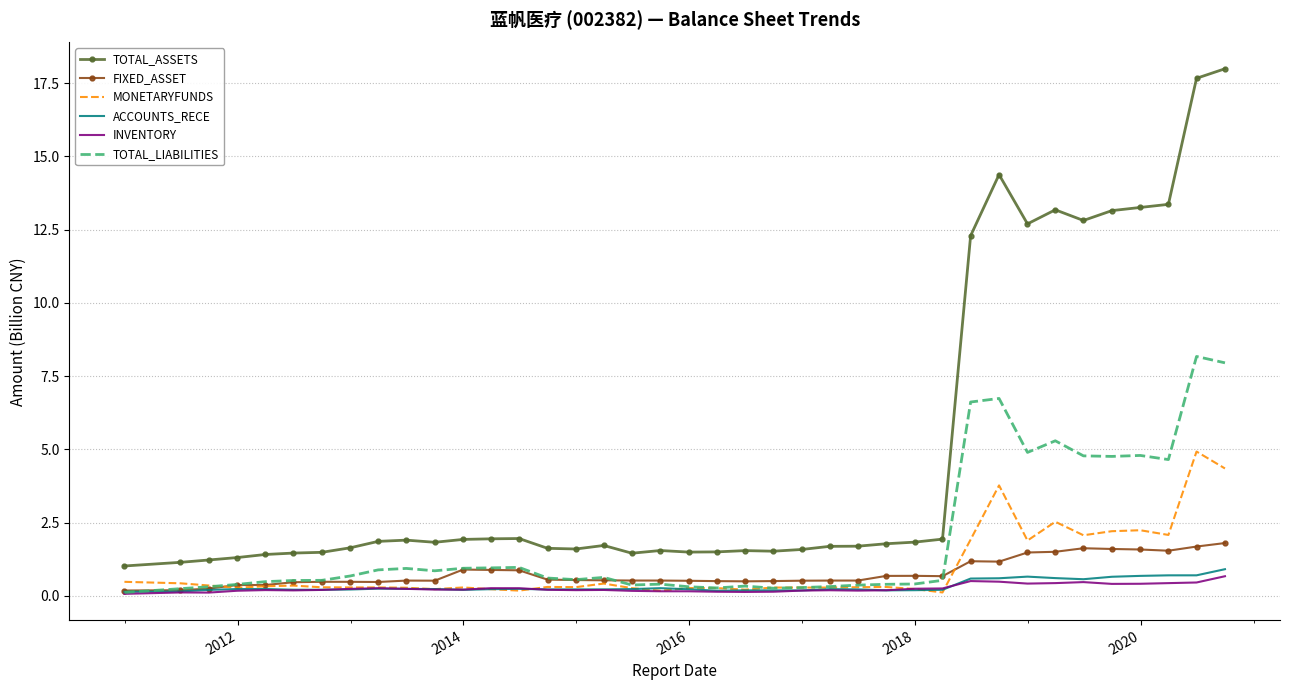

What is the smallest value displayed?

0.1